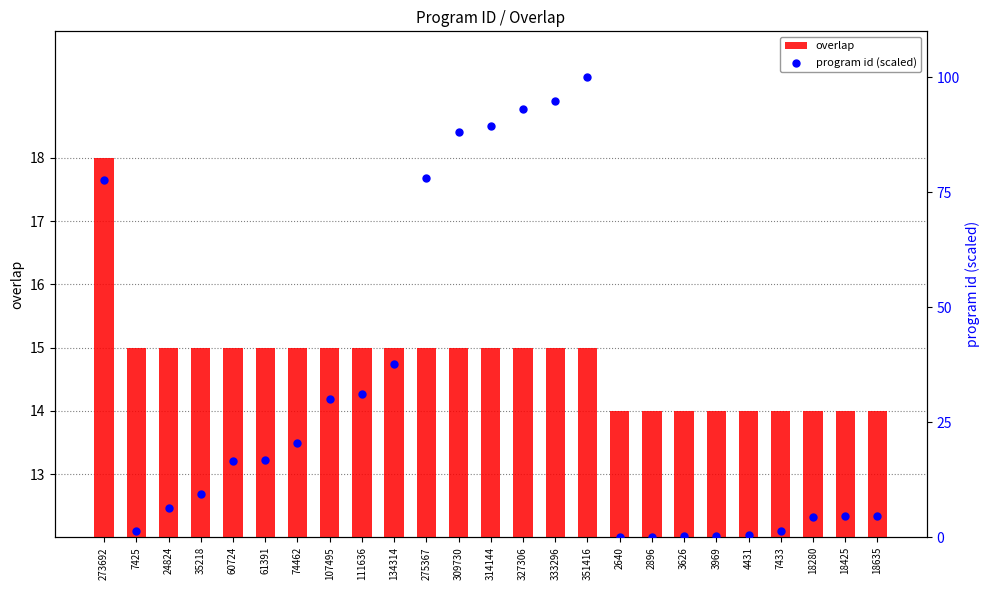

Which series contains the lowest Y value?

program id (scaled)